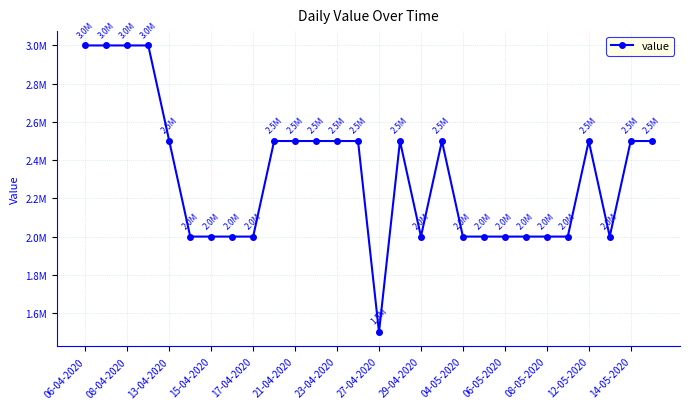

Which category has the highest value across all series?

06-04-2020